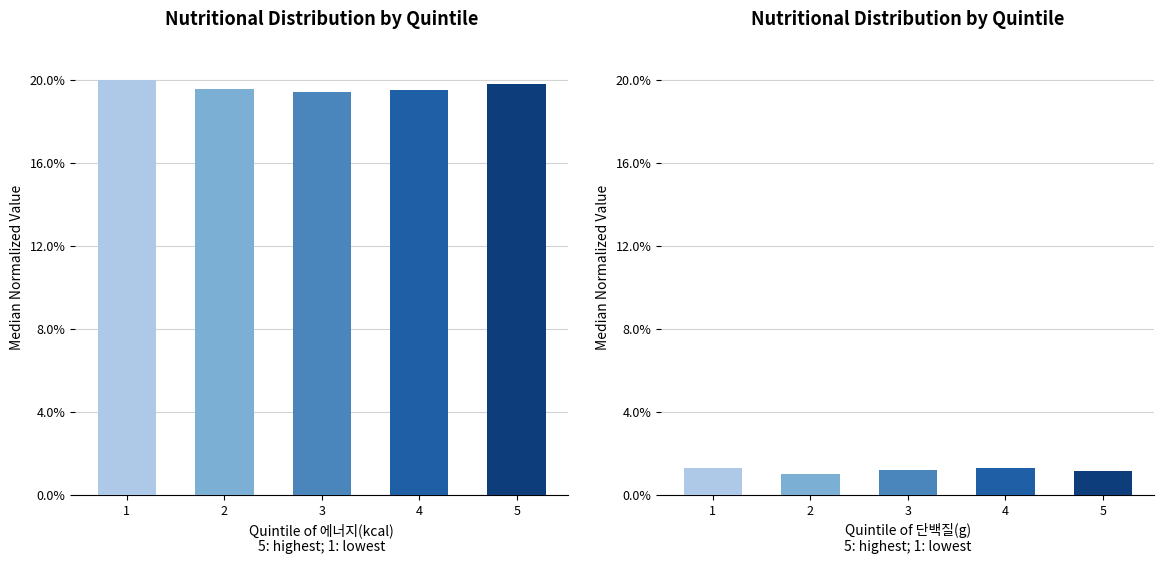

The value of 단백질(g) at 5 is 1.1. True or false?

True